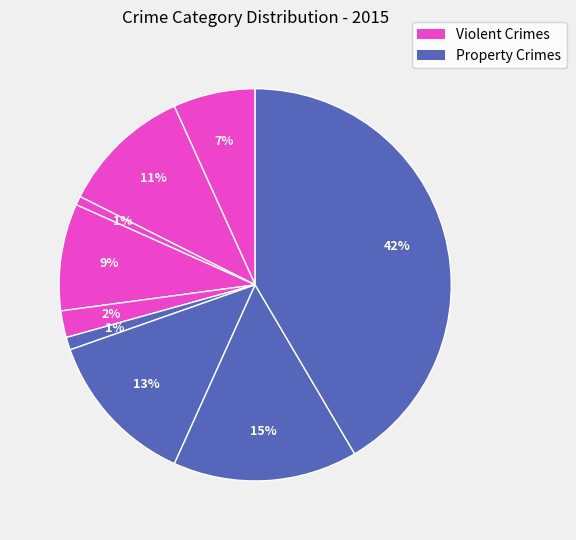

To the nearest percent, what is the difference between the largest and smallest slice percentages?

41%